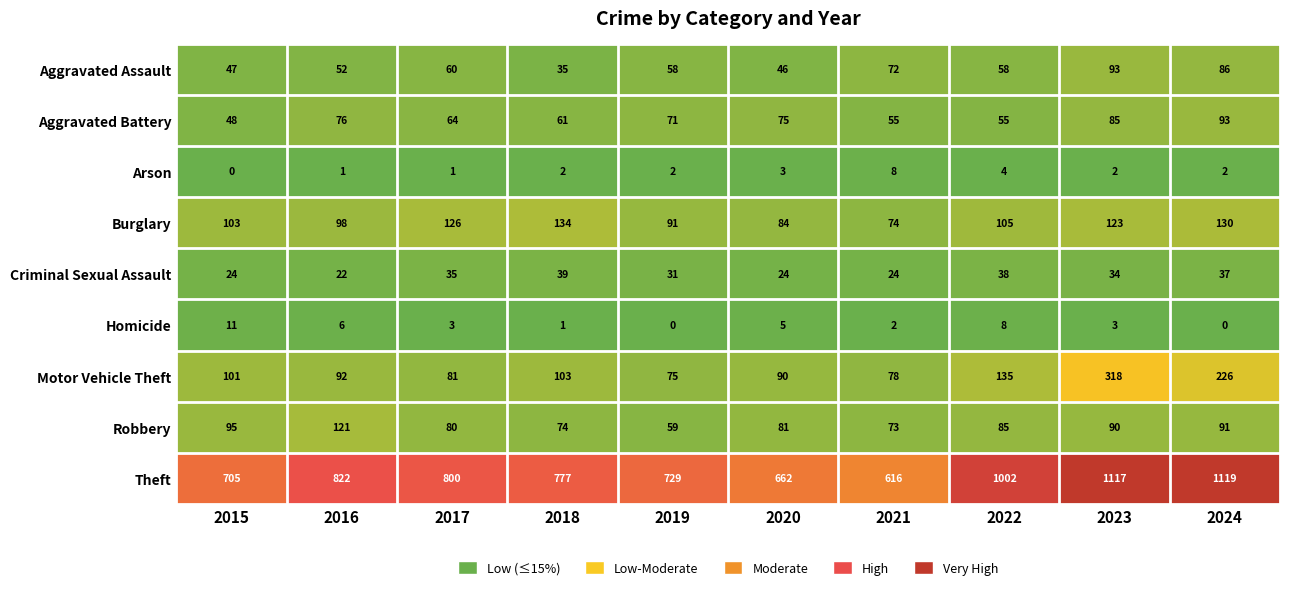

Rank the series at 2021 from highest to lowest value.

Theft, Motor Vehicle Theft, Burglary, Robbery, Aggravated Assault, Aggravated Battery, Criminal Sexual Assault, Arson, Homicide